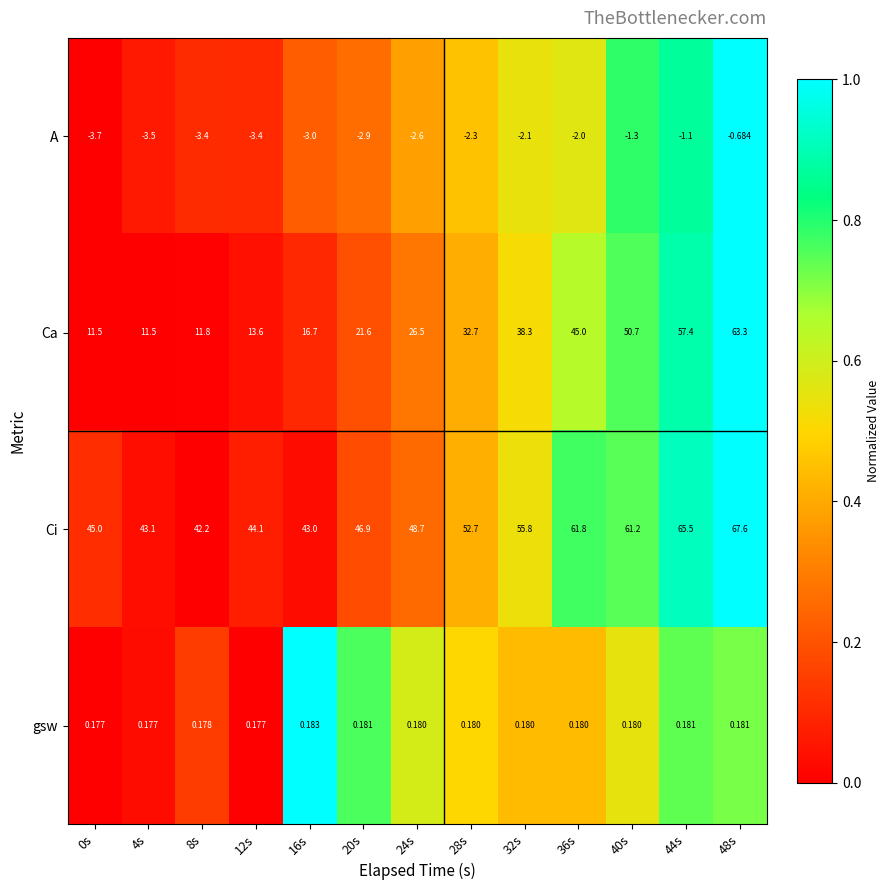

Which series changed the most between 4s and 36s?

Ca